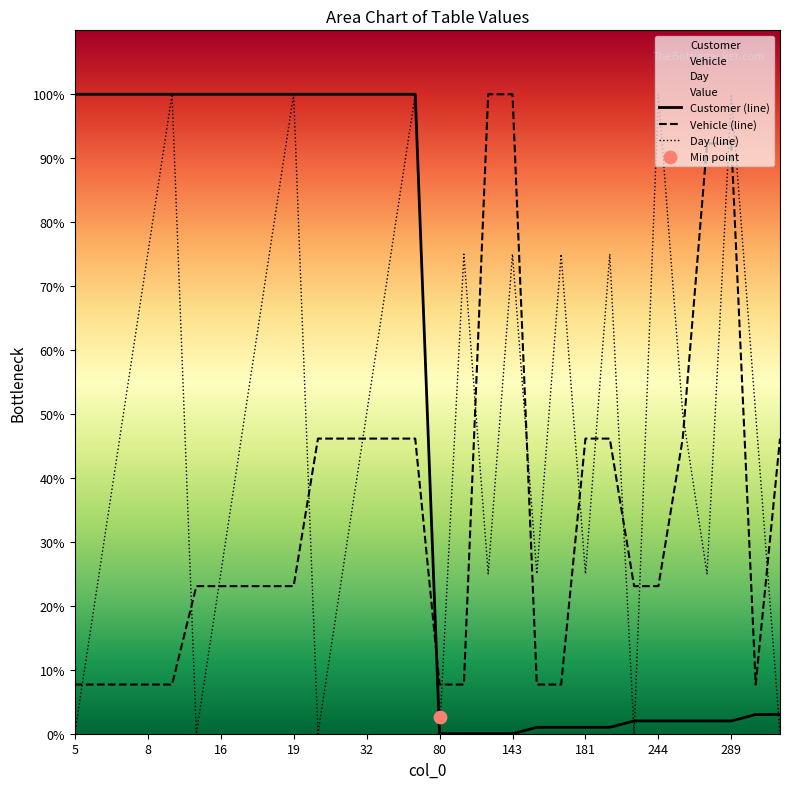

Which series has the largest Y range (max minus min)?

Customer